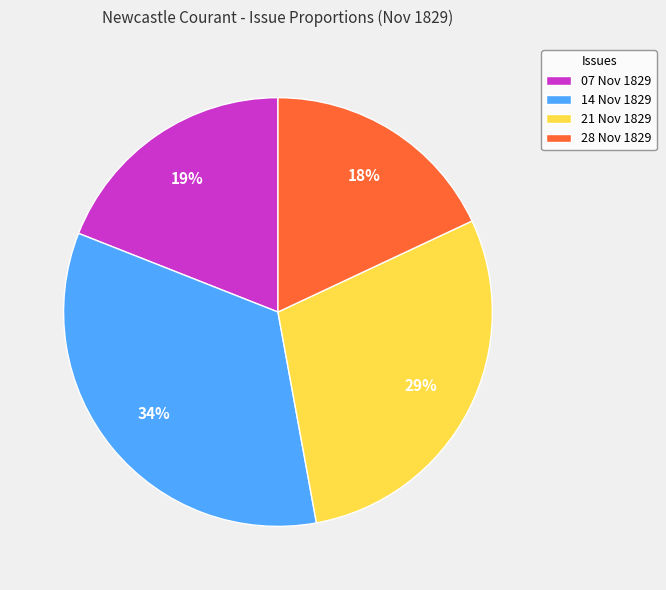

To the nearest percent, what is the difference between the largest and smallest slice percentages?

16%